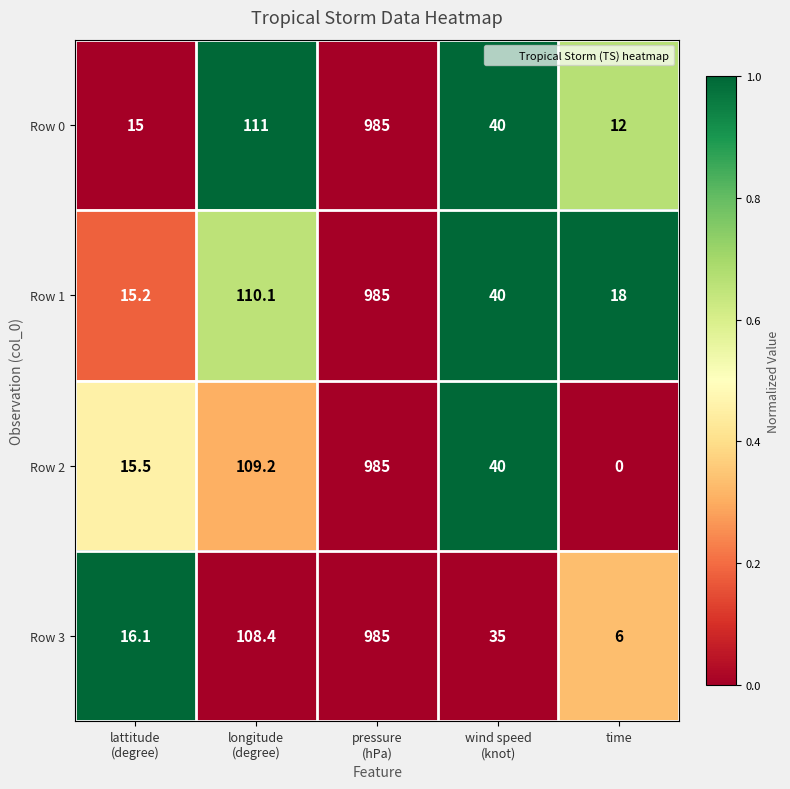

Count the number of data series in this chart.

4